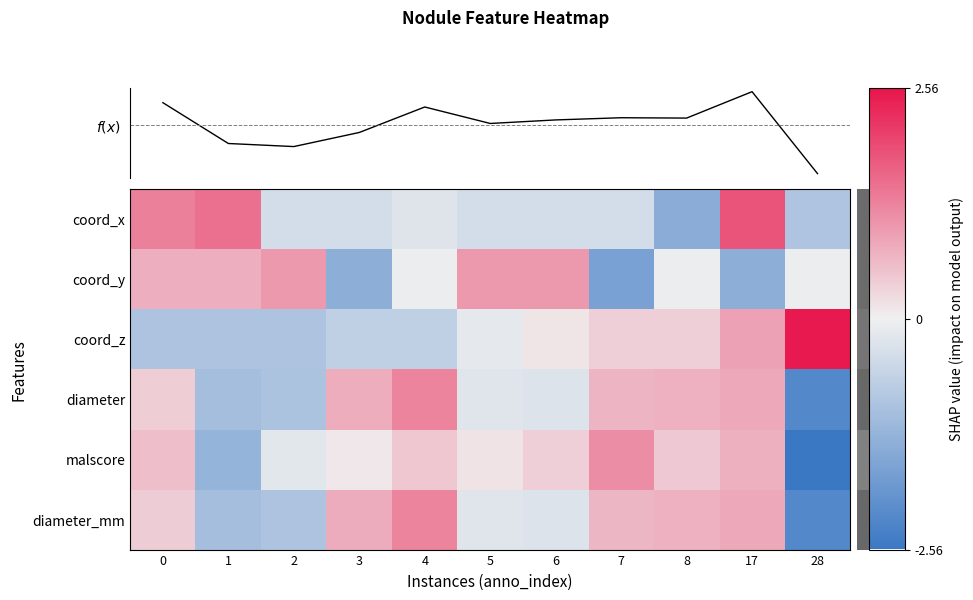

Count the number of data series in this chart.

7